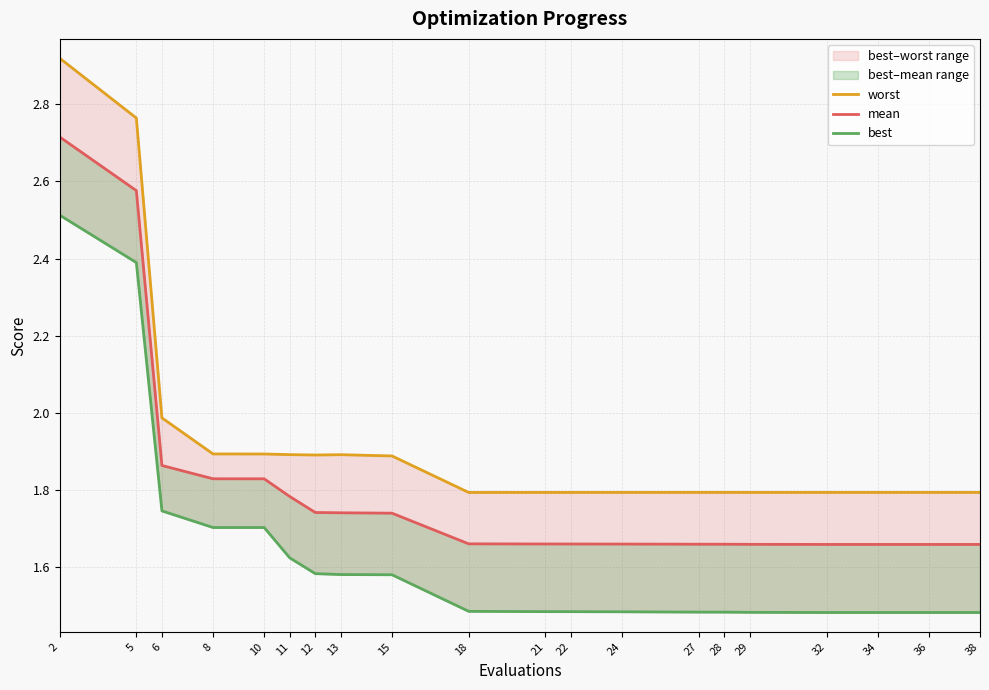

What are all the series names shown in the legend?

worst, mean, best